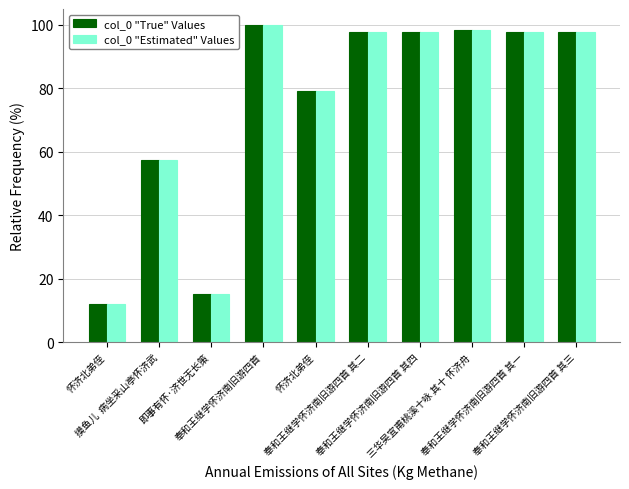

True or false: col_0 "True" Values has a value of 97.7 at 奉和王继学怀济南旧游四首 其三.

True